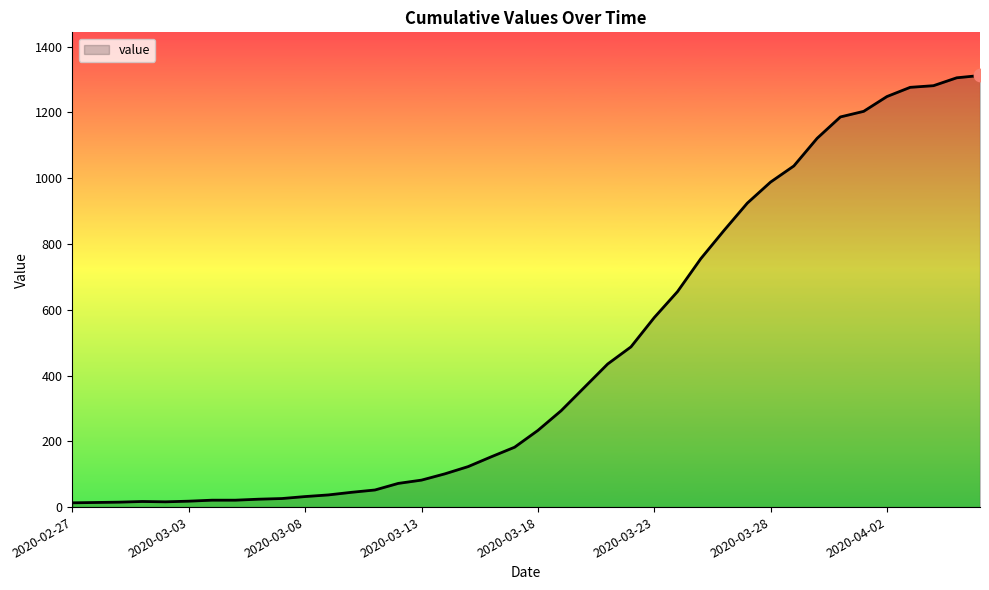

What is the greatest value displayed?

1312